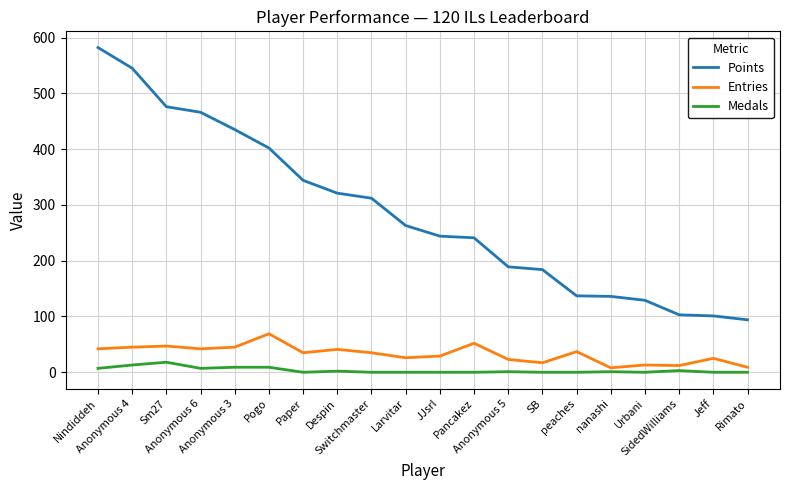

True or false: Medals and Points cross at least once.

False